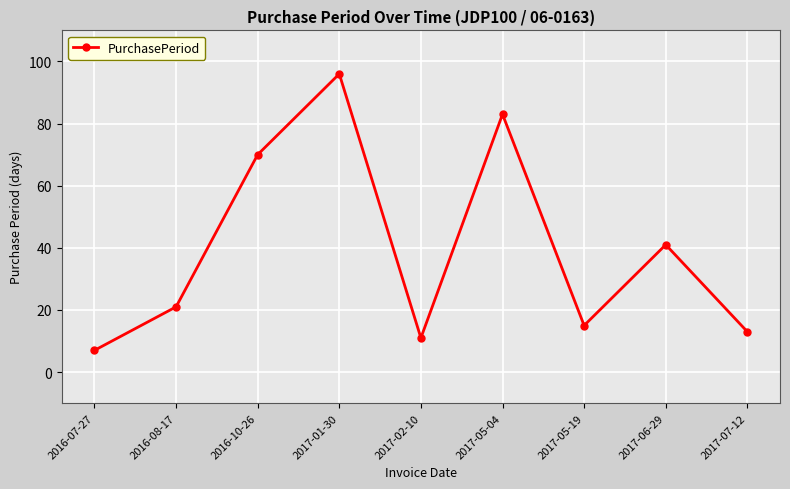

What is the difference between the maximum and minimum values?

89